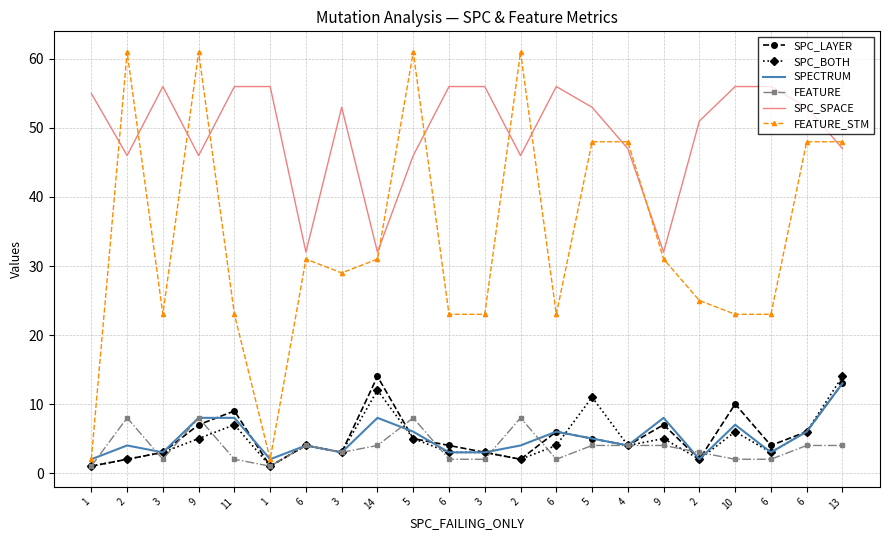

Reading left to right, transcribe all the data shown in this chart.

SPC_LAYER: 1=1	2=2	3=3	9=7	11=9	1=1	6=4	3=3	14=14	5=5	6=4	3=3	2=2	6=6	5=5	4=4	9=7	2=2	10=10	6=4	6=6	13=13
SPC_BOTH: 1=1	2=2	3=3	9=5	11=7	1=1	6=4	3=3	14=12	5=5	6=3	3=3	2=2	6=4	5=11	4=4	9=5	2=2	10=6	6=3	6=6	13=14
SPECTRUM: 1=2	2=4	3=3	9=8	11=8	1=2	6=4	3=3	14=8	5=6	6=3	3=3	2=4	6=6	5=5	4=4	9=8	2=2	10=7	6=3	6=6	13=13
FEATURE: 1=1	2=8	3=2	9=8	11=2	1=1	6=4	3=3	14=4	5=8	6=2	3=2	2=8	6=2	5=4	4=4	9=4	2=3	10=2	6=2	6=4	13=4
SPC_SPACE: 1=55	2=46	3=56	9=46	11=56	1=56	6=32	3=53	14=32	5=46	6=56	3=56	2=46	6=56	5=53	4=47	9=32	2=51	10=56	6=56	6=53	13=47
FEATURE_STM: 1=2	2=61	3=23	9=61	11=23	1=2	6=31	3=29	14=31	5=61	6=23	3=23	2=61	6=23	5=48	4=48	9=31	2=25	10=23	6=23	6=48	13=48